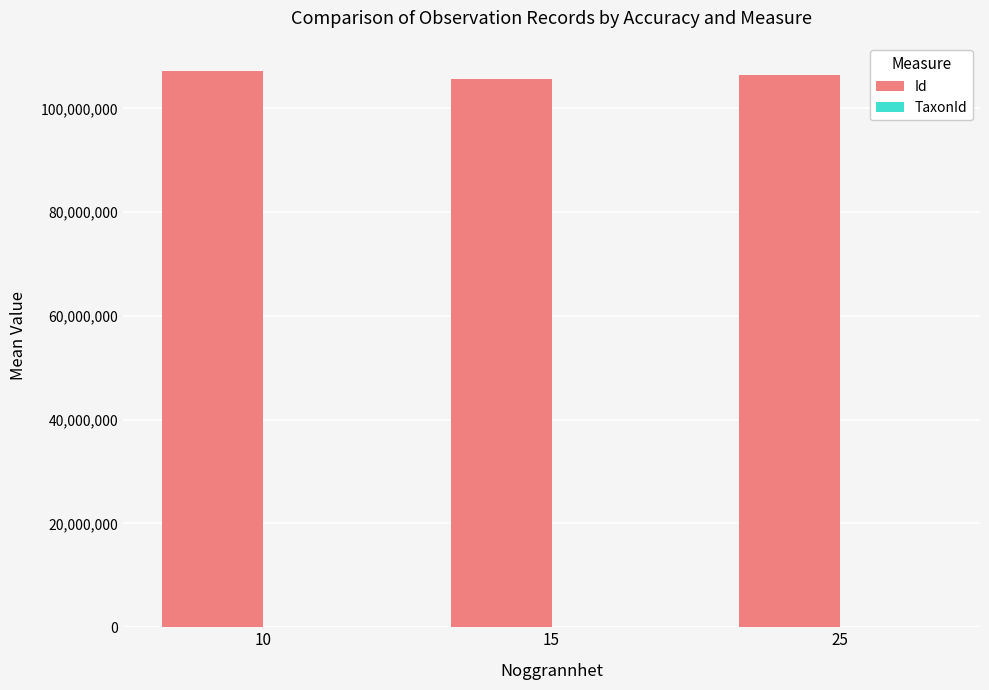

What is the greatest value displayed?

107152081.0